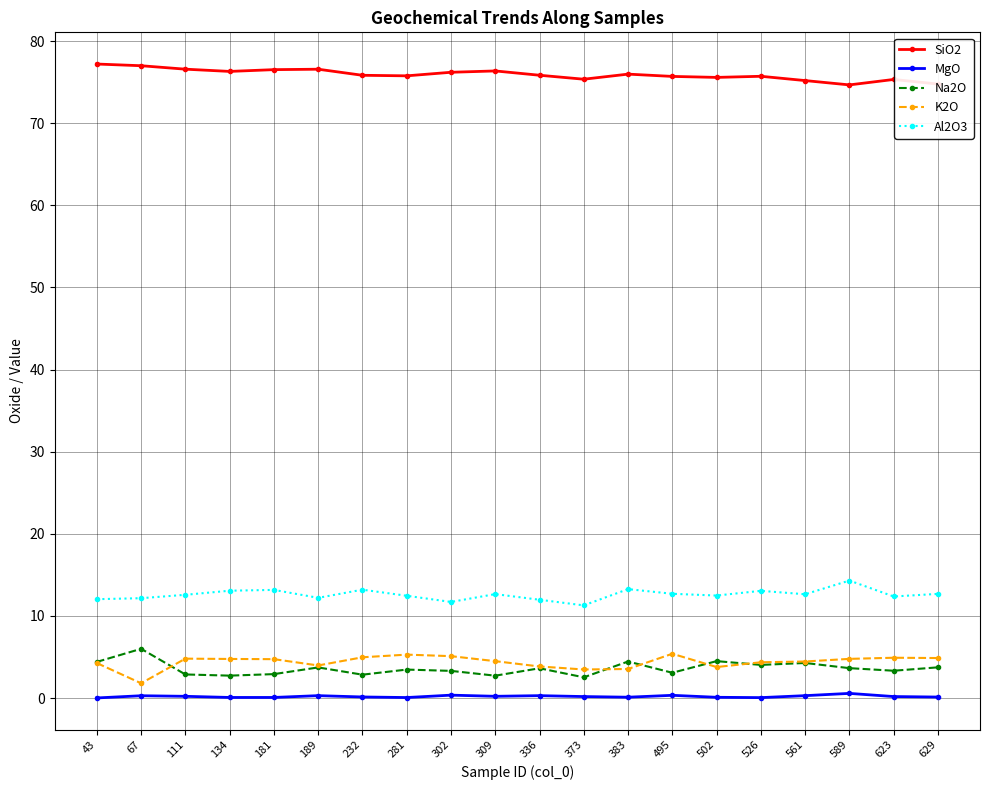

What is the value of the Al2O3 point at the 19th from the left?

12.4